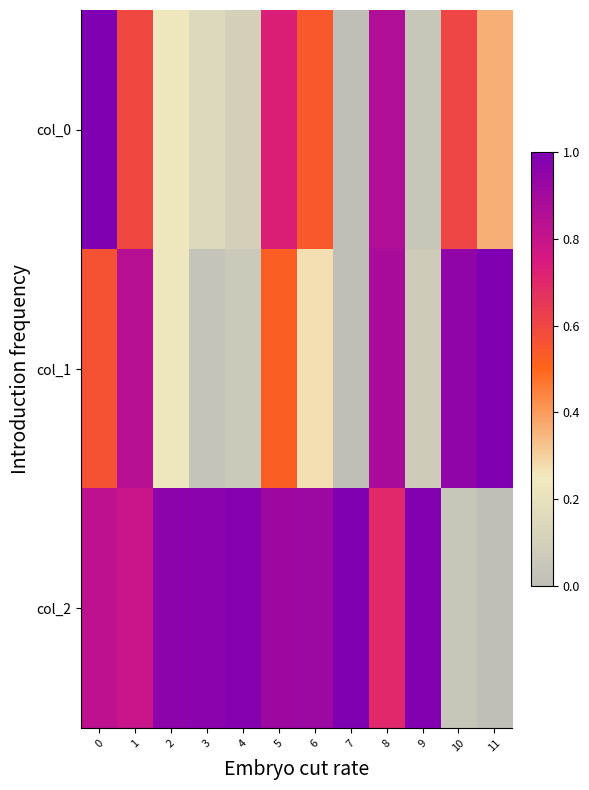

Rank the series at 1 from lowest to highest value.

col_0, col_2, col_1